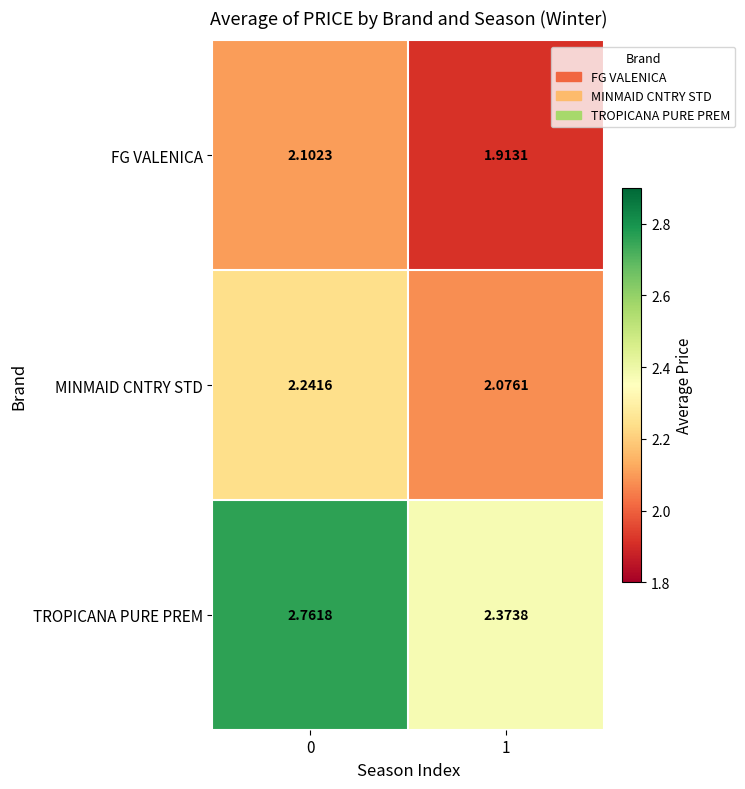

Which series has the largest total across all categories?

TROPICANA PURE PREM